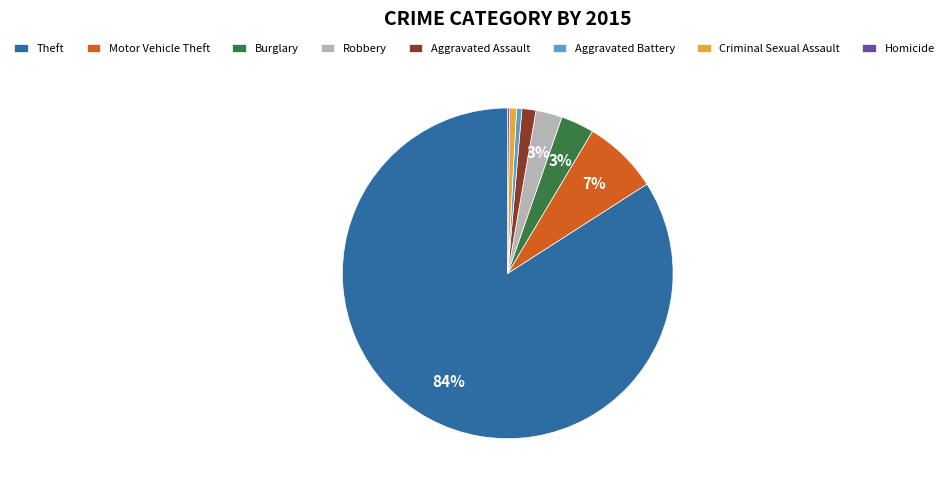

Which has a higher value, Theft or Aggravated Assault?

Theft